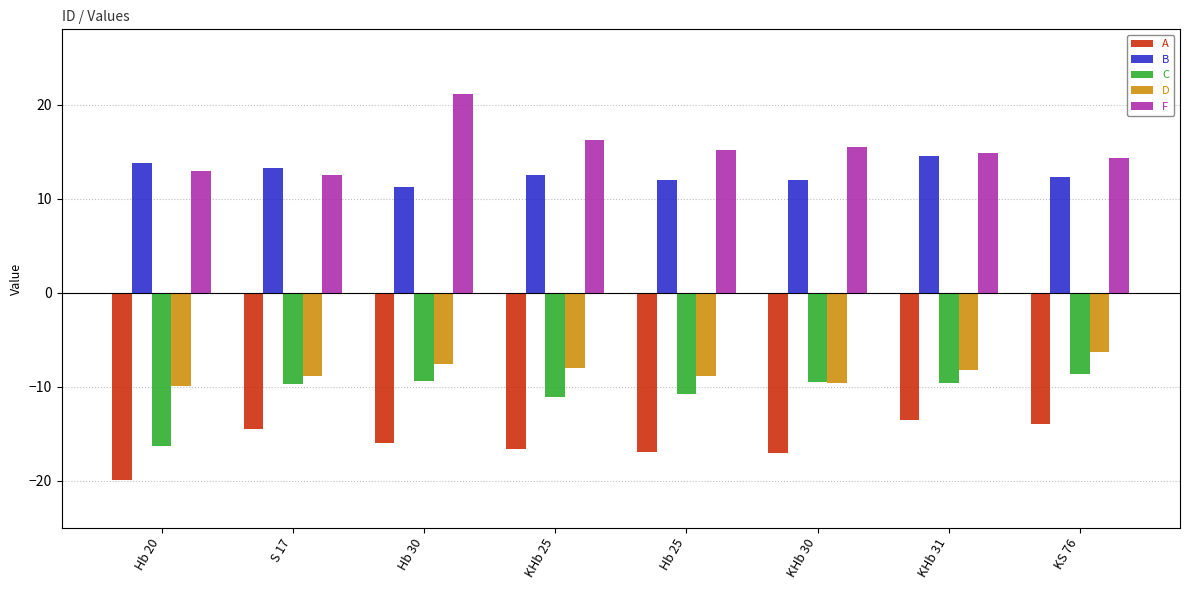

What is the minimum value shown in the chart?

-19.9